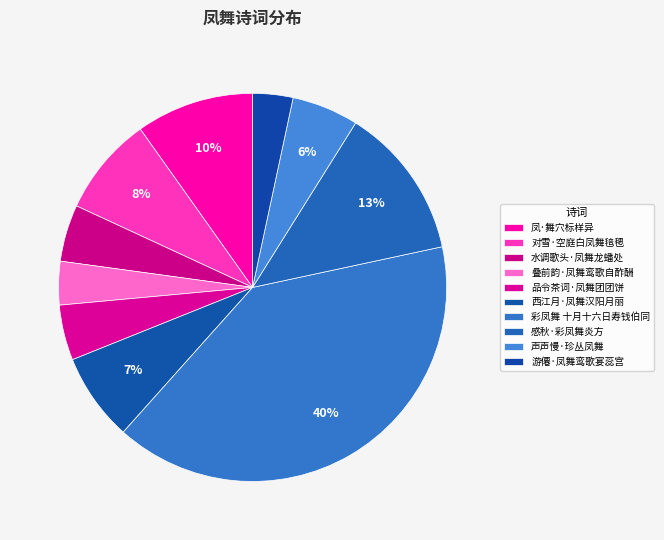

How many slices are in this pie chart?

10